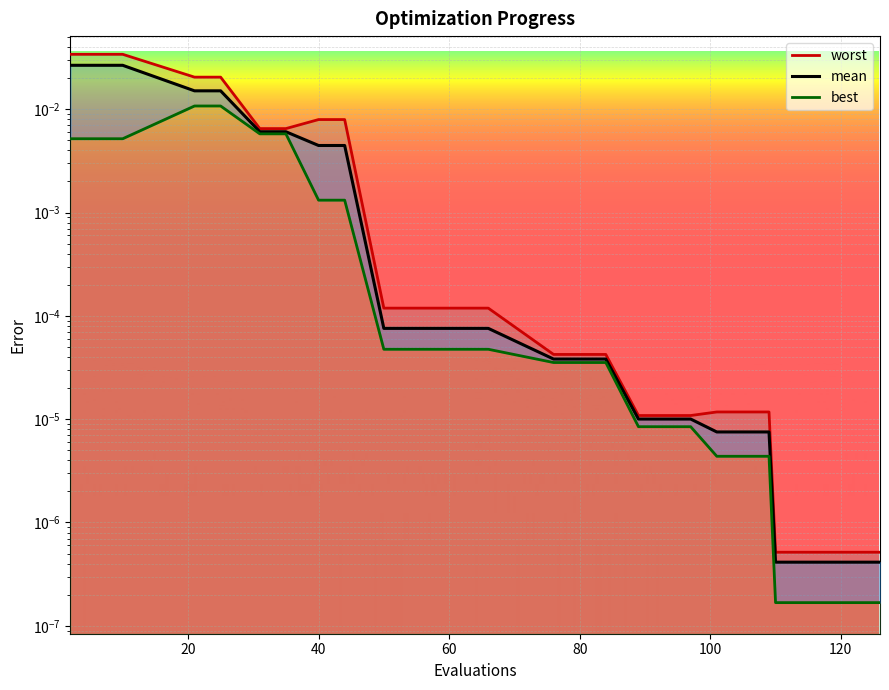

True or false: worst_line and mean_line intersect in this chart.

False